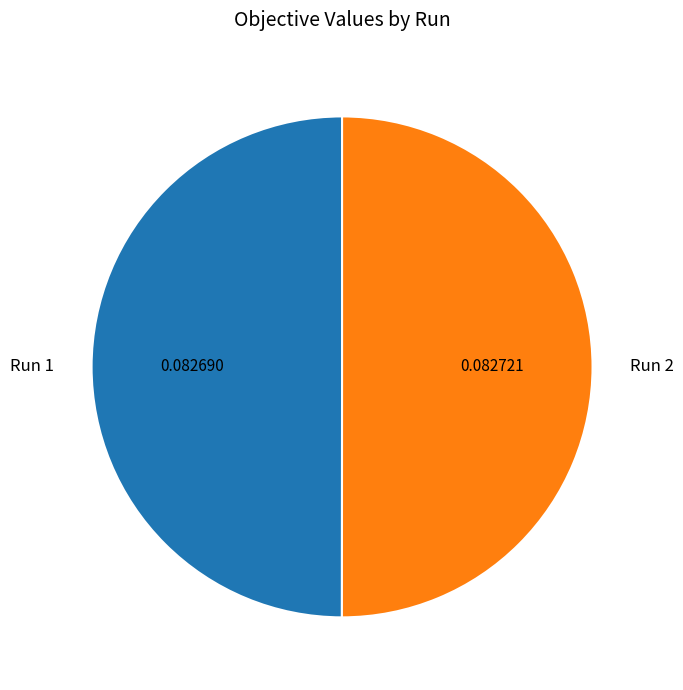

Count the number of slices in the pie.

2